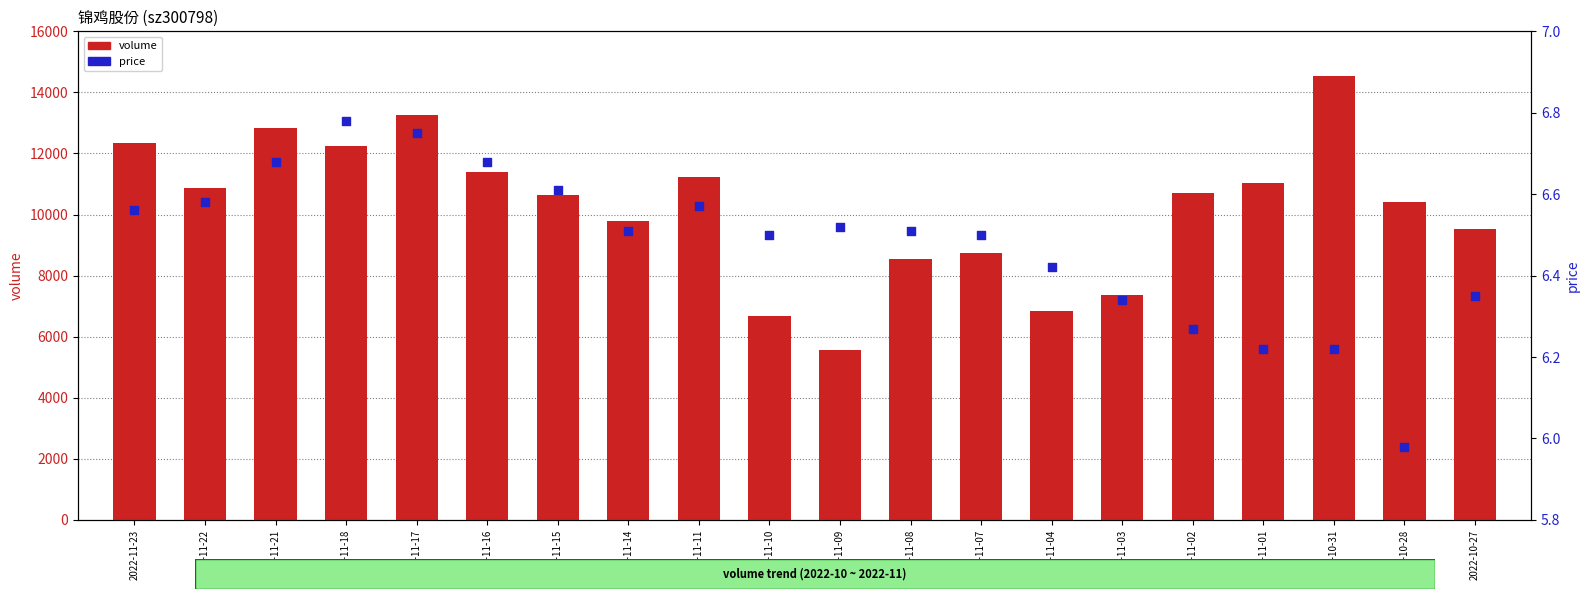

Which series has the widest spread of Y values?

volume